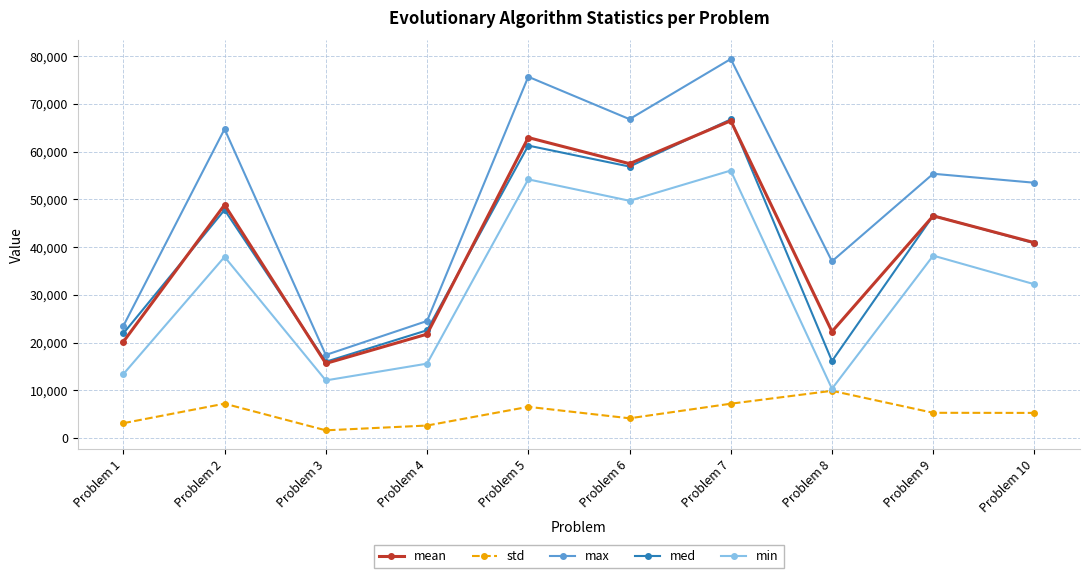

How many lines are shown in the chart?

5